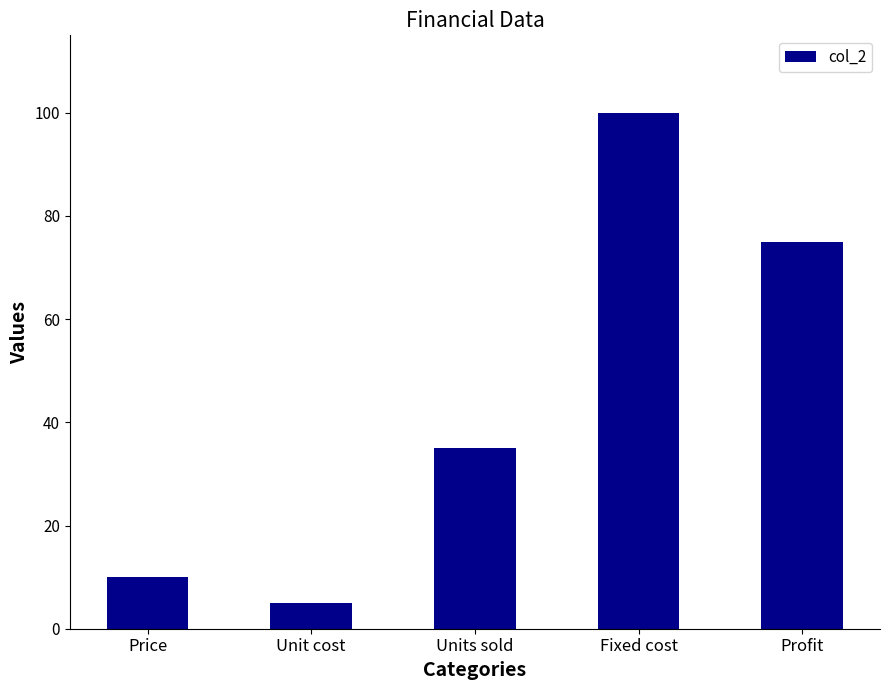

Where is the data nearest to the value 52?

Units sold